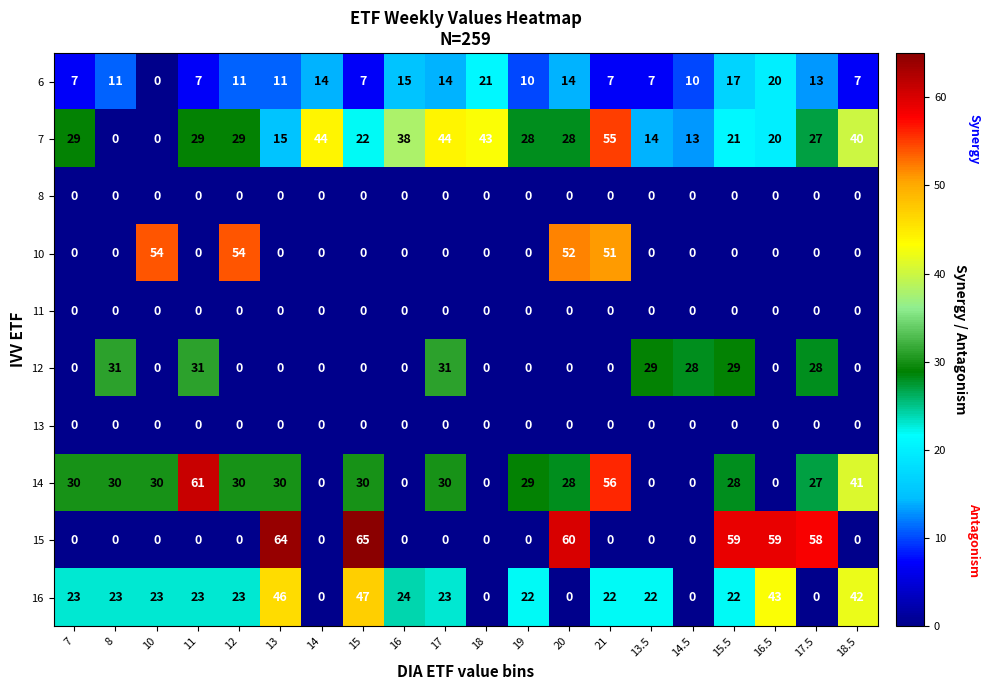

Which label corresponds to the largest value in the chart?

15